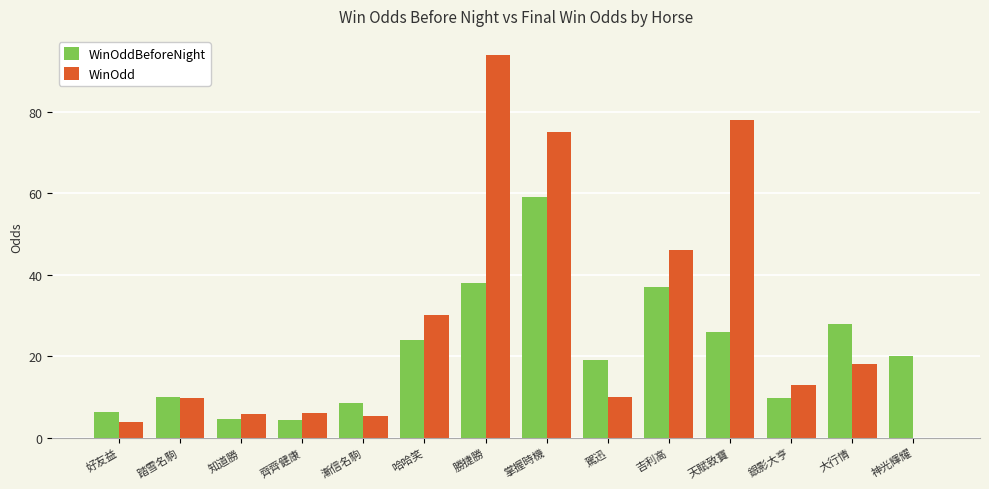

What is the total value across all series at 銀影大亨?

22.8